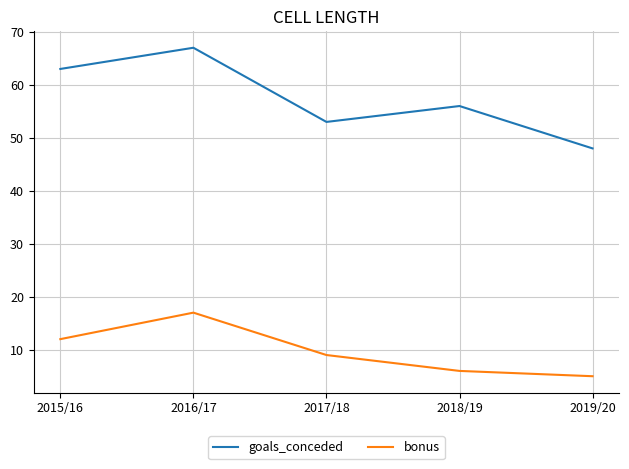

What is the total value across all series at 2018/19?

62